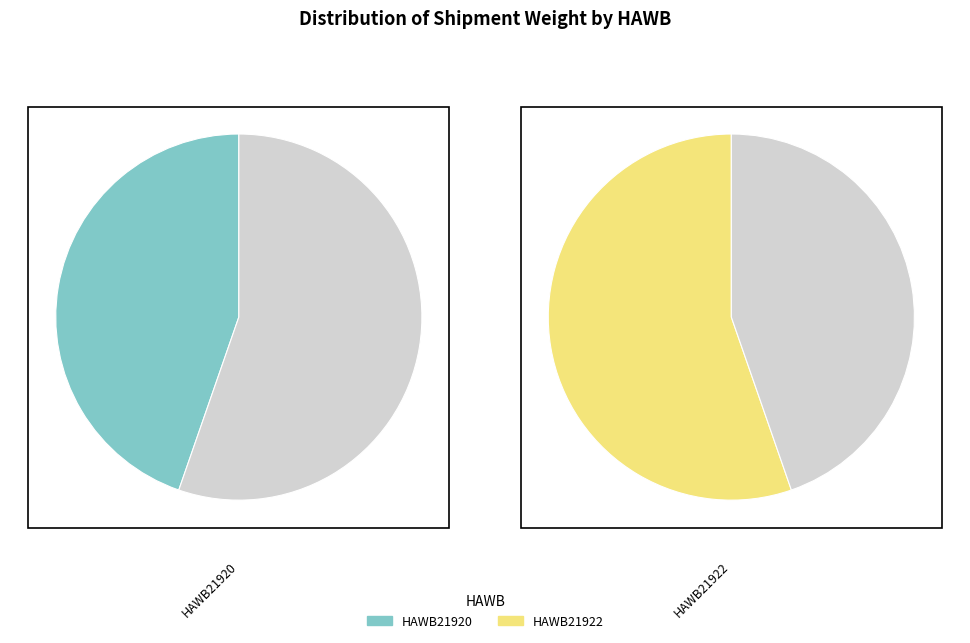

What is the change in value from HAWB21920 to HAWB21922?

+0.5